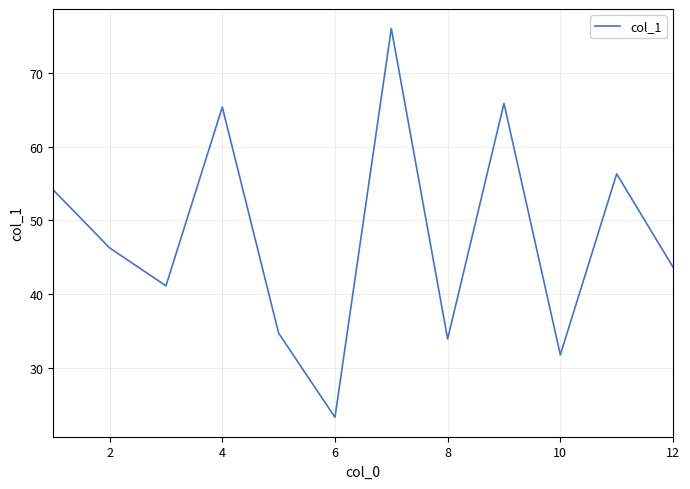

How many categories are shown in the chart?

12